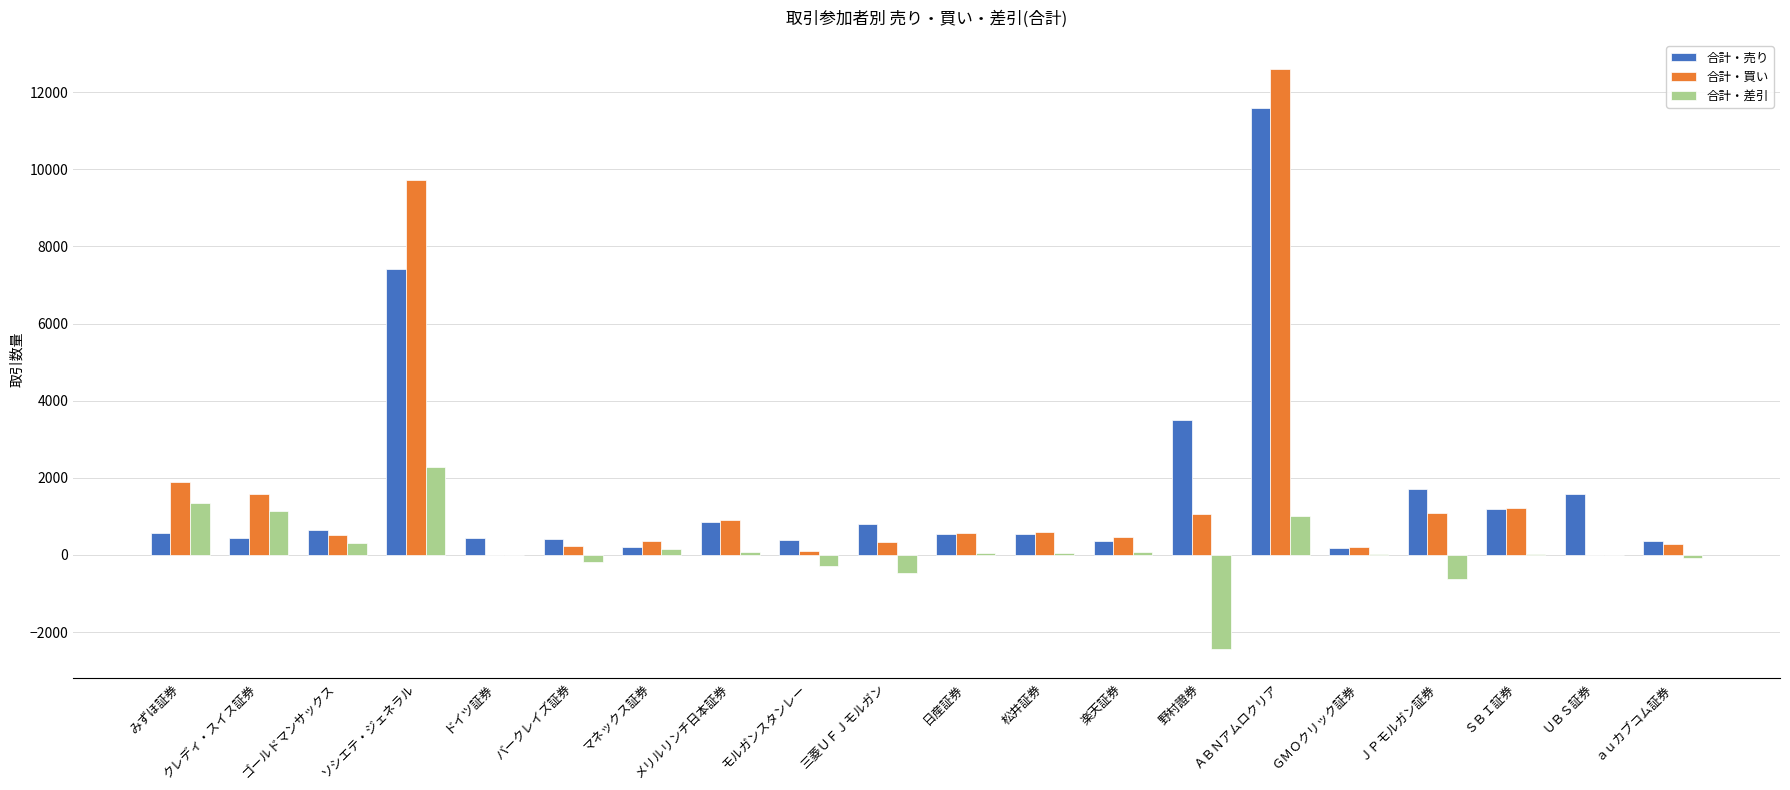

At which category is the sum across all series the highest?

ＡＢＮアムロクリア